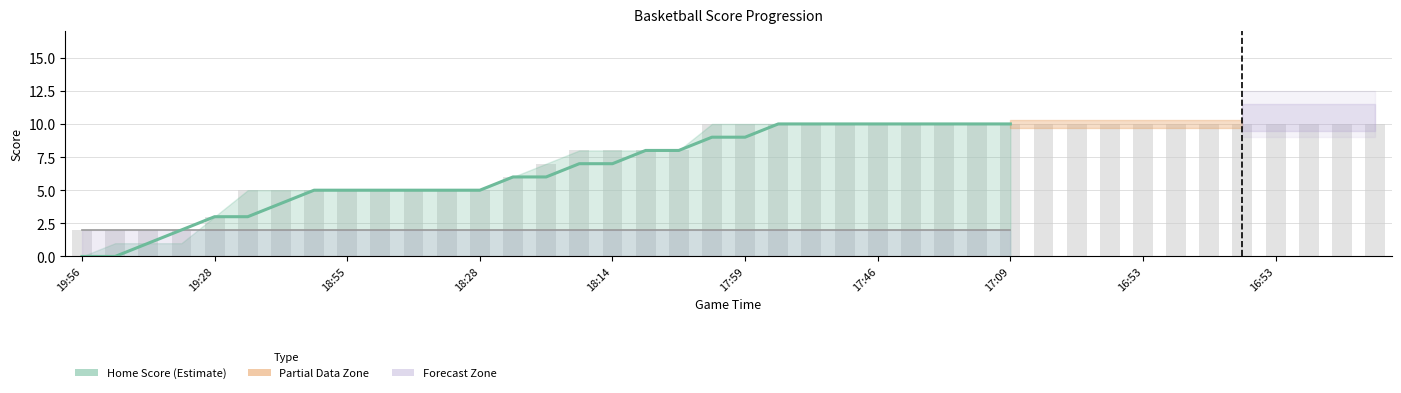

What is the label of the 2nd bar from the left?

19:28